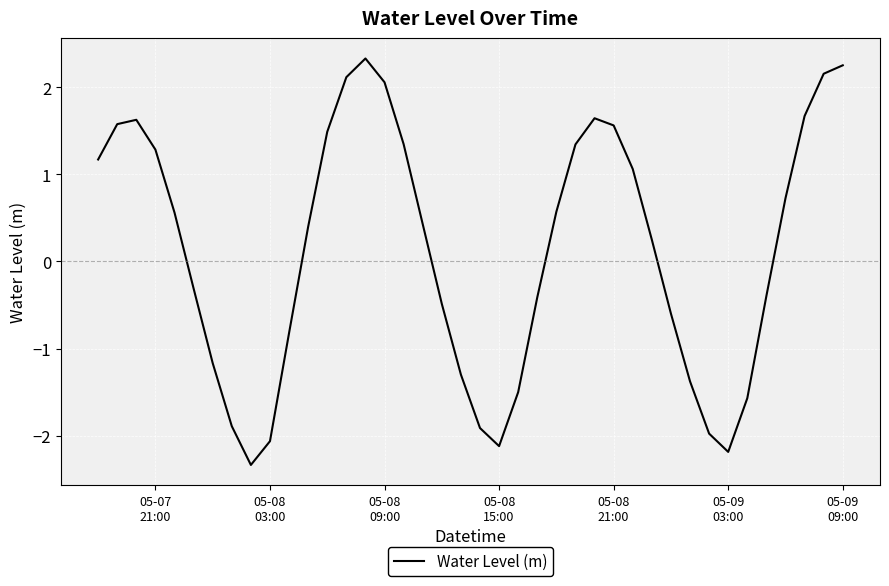

What is the maximum value shown in the chart?

2.3